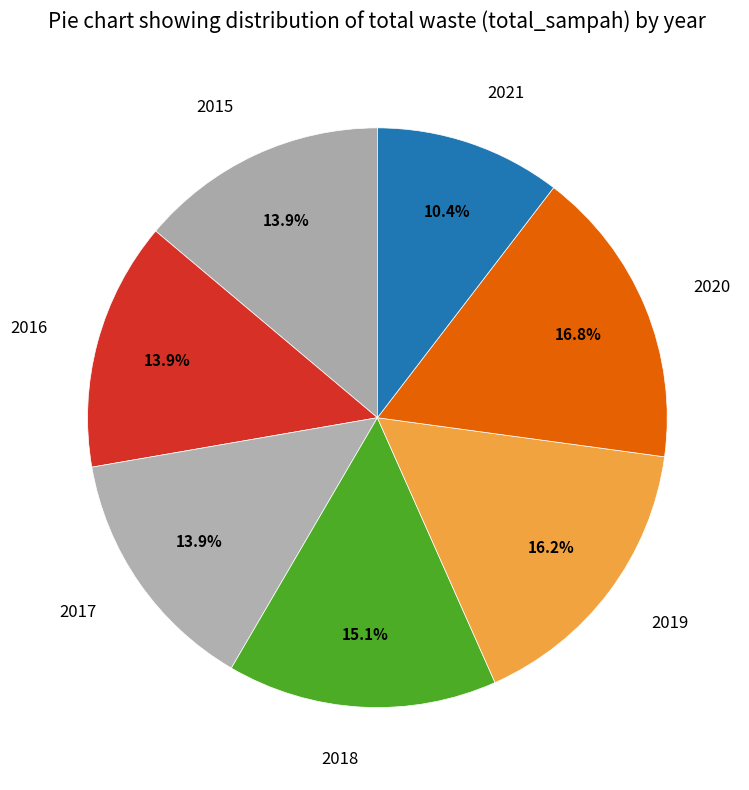

Which category has the biggest portion of the pie?

2020